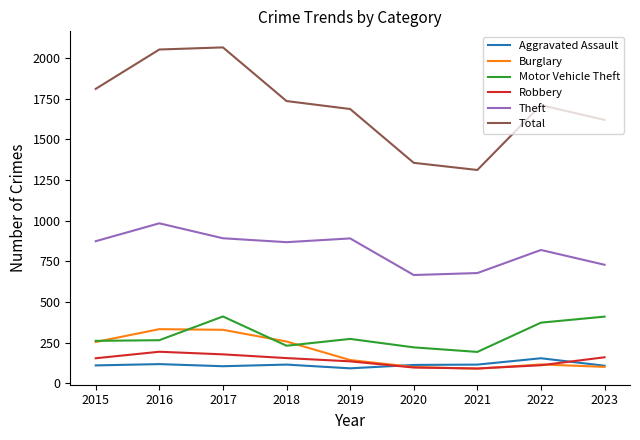

Which series has the largest range (max minus min)?

Total